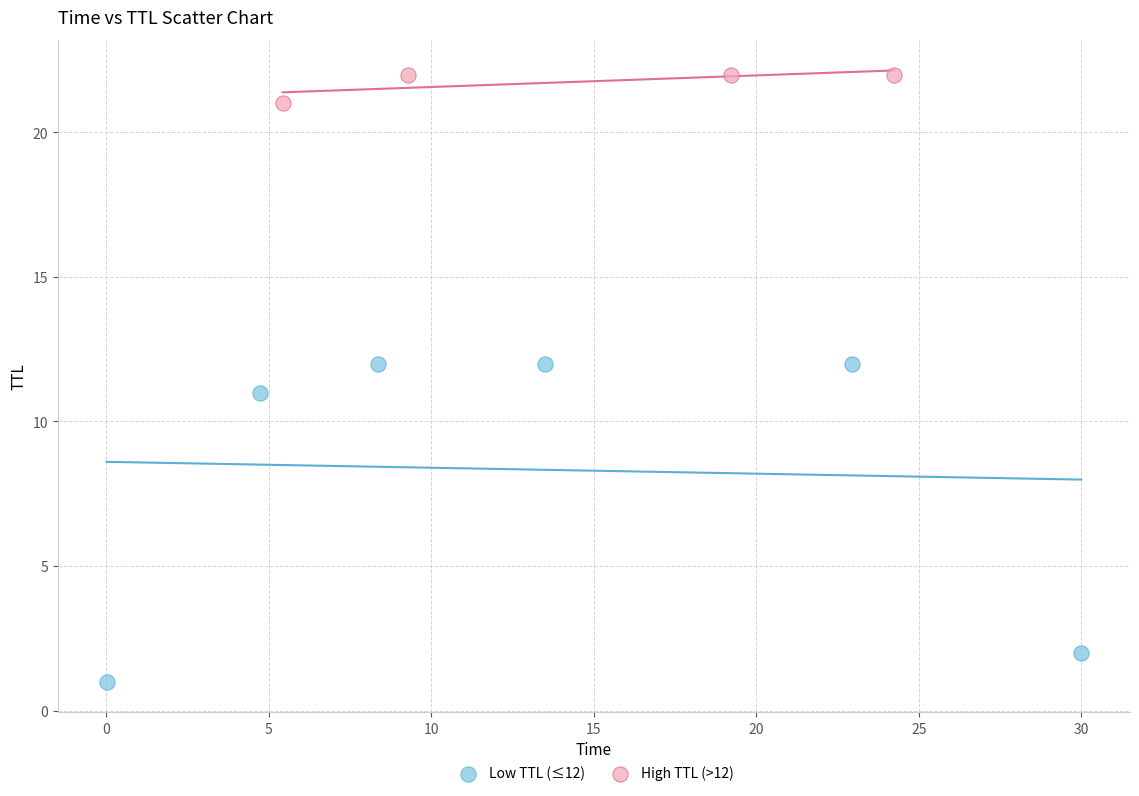

Which series contains the lowest Y value?

Low TTL (≤12)